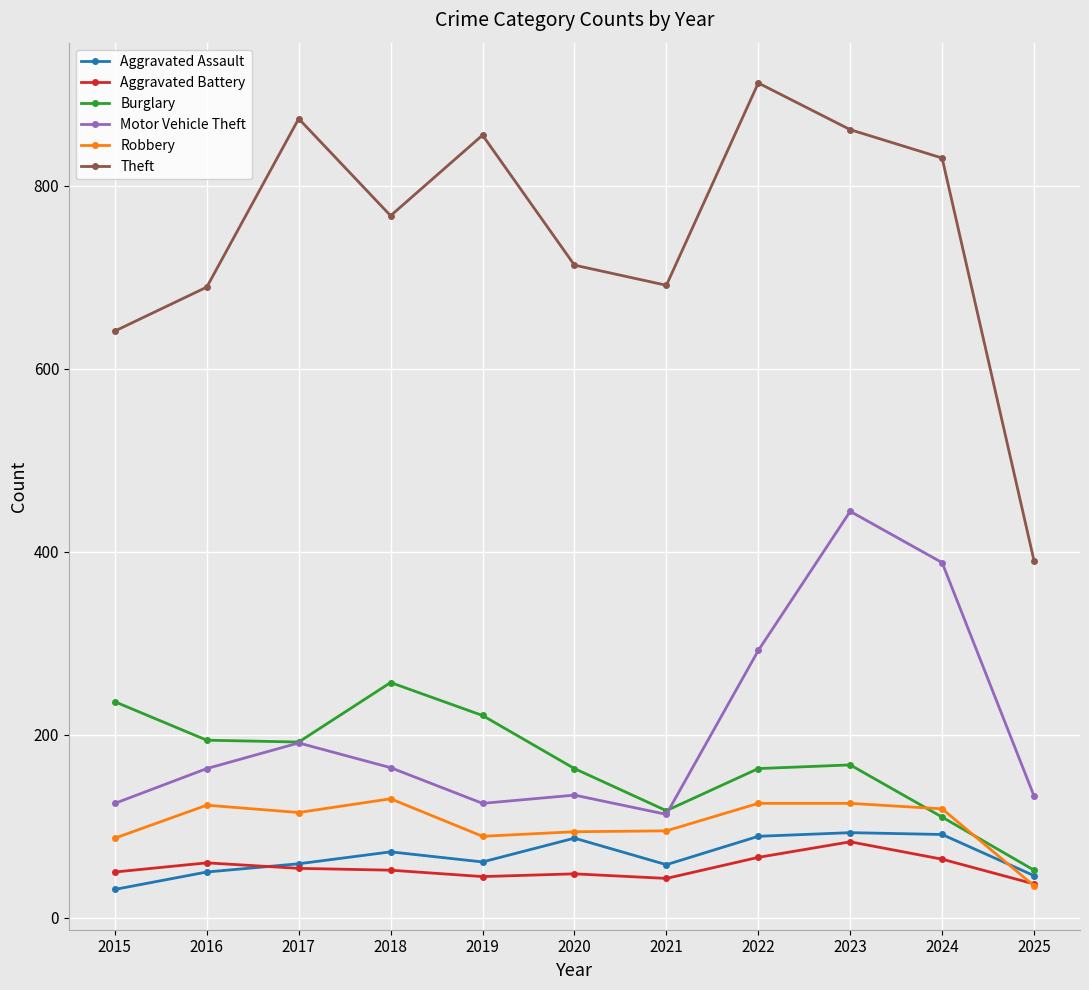

At which label does Aggravated Assault first exceed 61?

2018